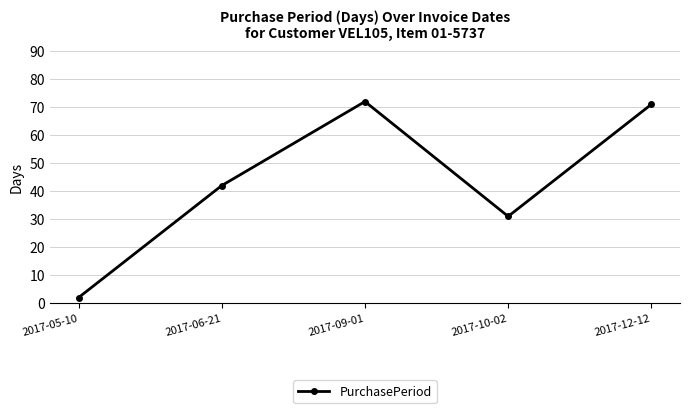

Reading left to right, transcribe all the data shown in this chart.

2	42	72	31	71